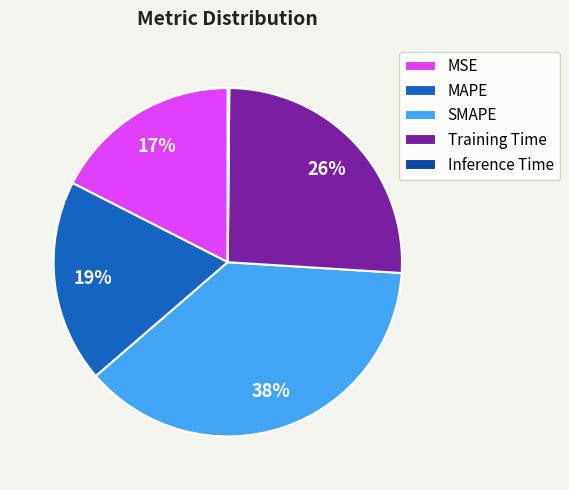

What is the ratio of the value at MAPE to the value at SMAPE?

0.5